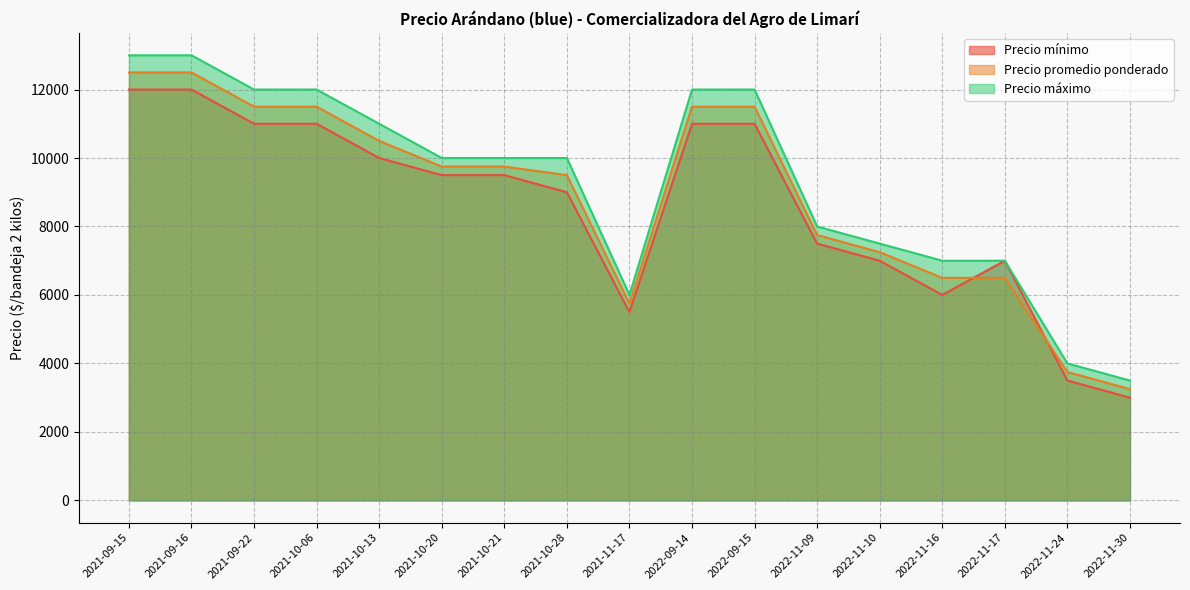

True or false: Precio máximo has a value of 7000 at 2022-11-17.

True